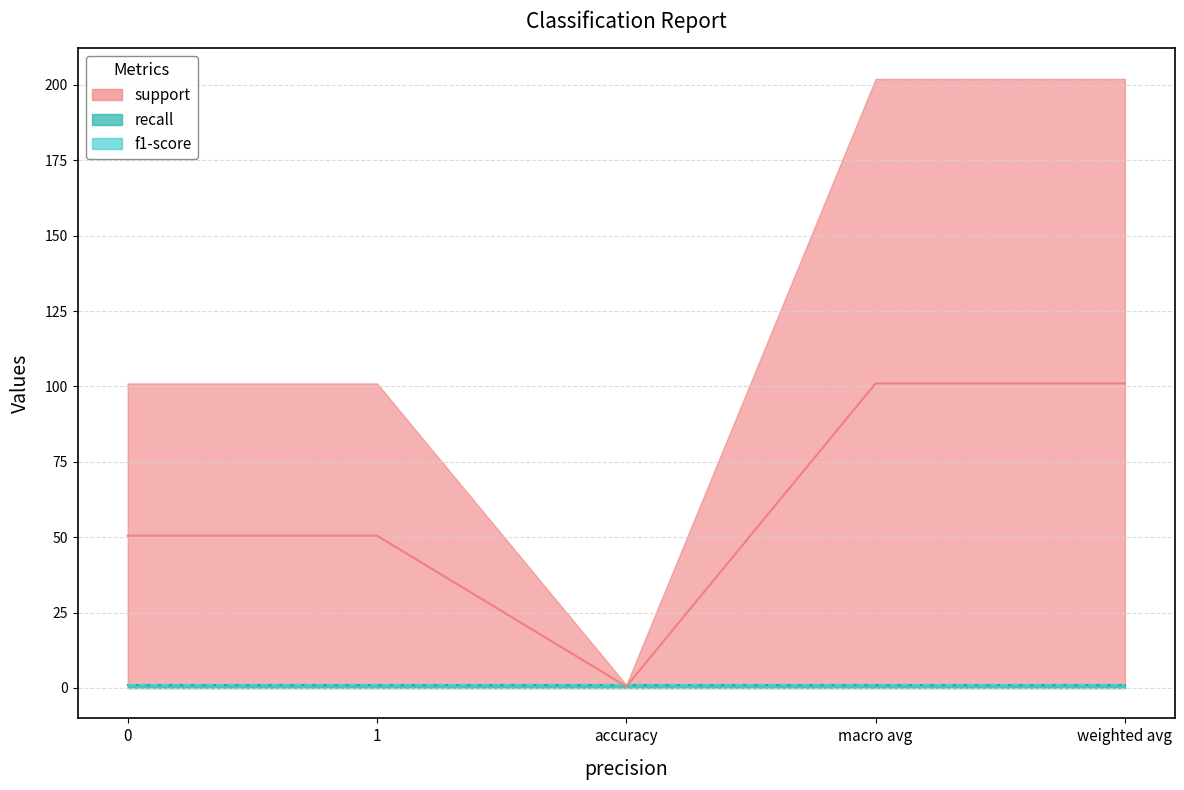

What position from the right is 1?

4